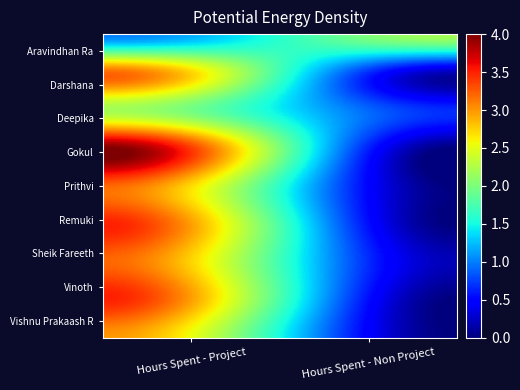

List the series in order of their peak value, highest first.

Gokul, Remuki, Vinoth, Darshana, Prithvi, Sheik Fareeth, Vishnu Prakaash R, Aravindhan Ra, Deepika